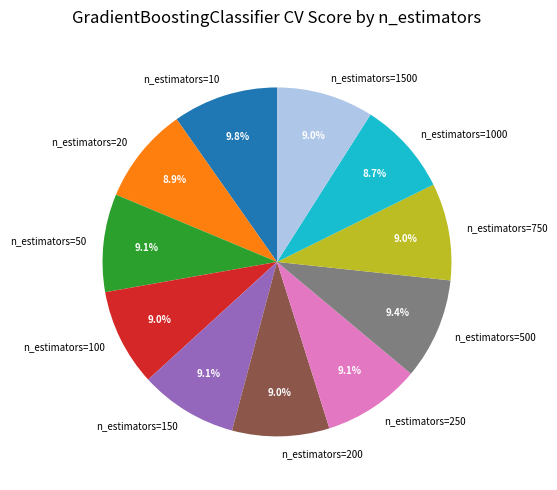

Is it true that n_estimators=150 is 1% of the pie?

False